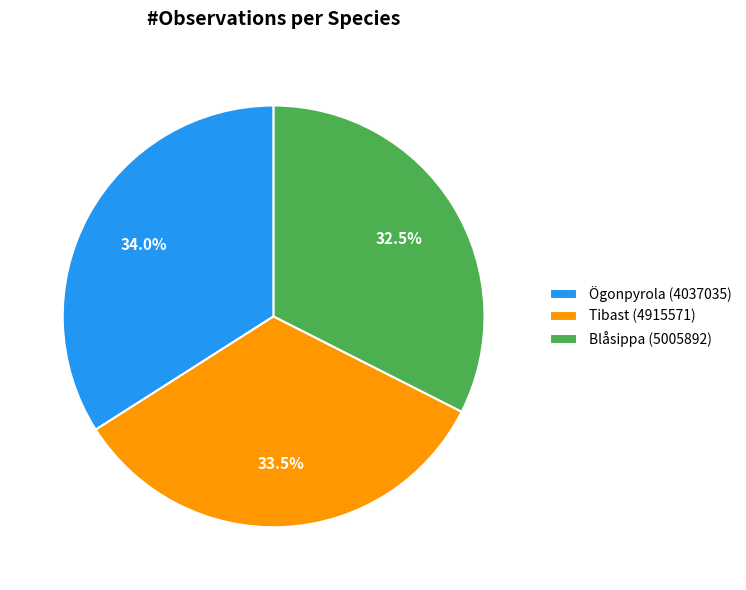

Which slice is the largest?

Ögonpyrola (4037035)